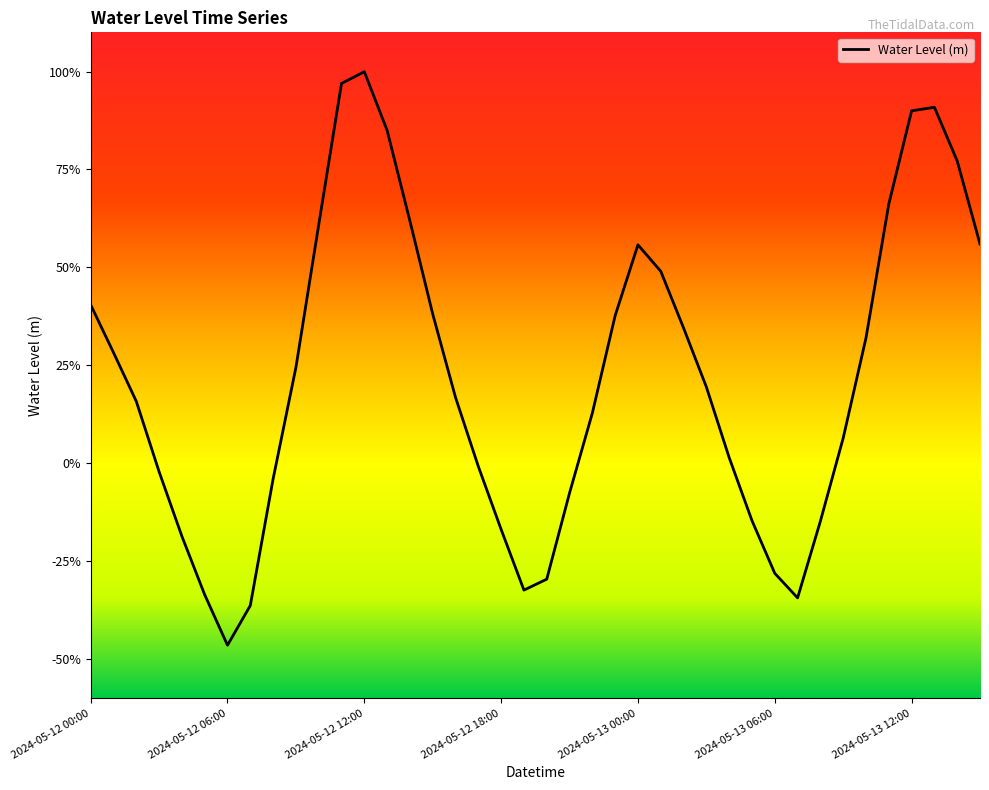

Is this an area chart (filled region under the line)?

No